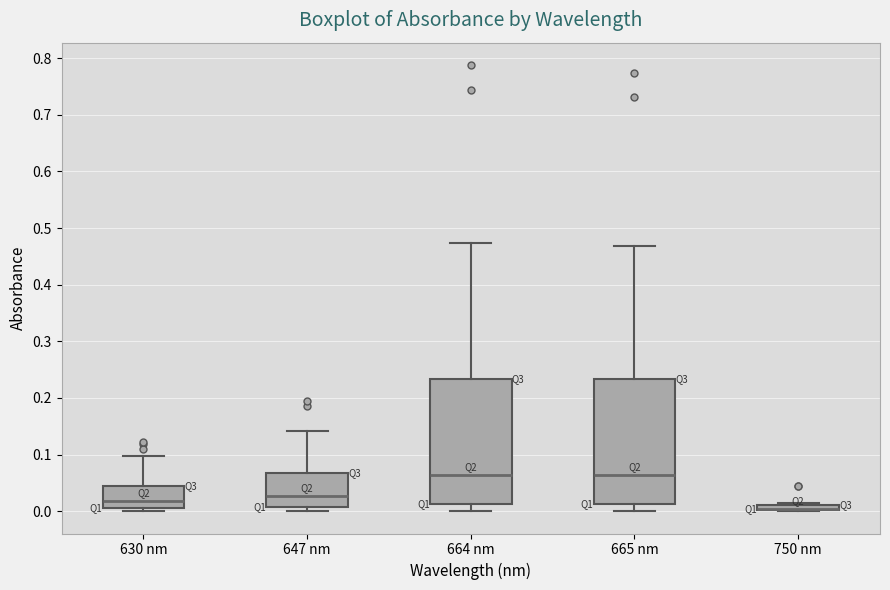

Where does the lower whisker of the box for 665 nm end on the y-axis? The values are not printed on the chart, so give them approximately, as read against the axis.

0.00